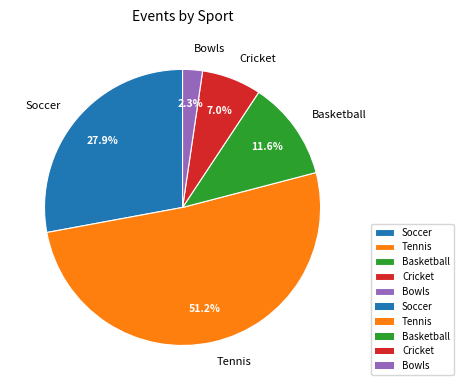

What is the smallest slice in the pie chart?

Bowls